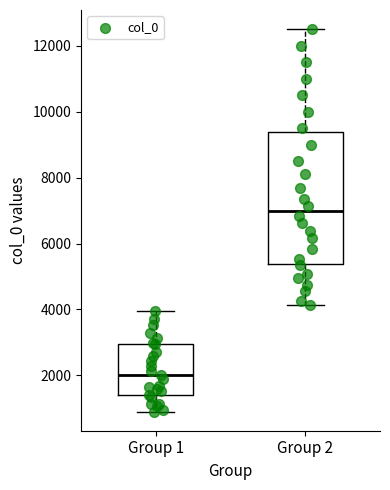

Which box is the tallest, from its lower edge to its upper edge?

Group 2